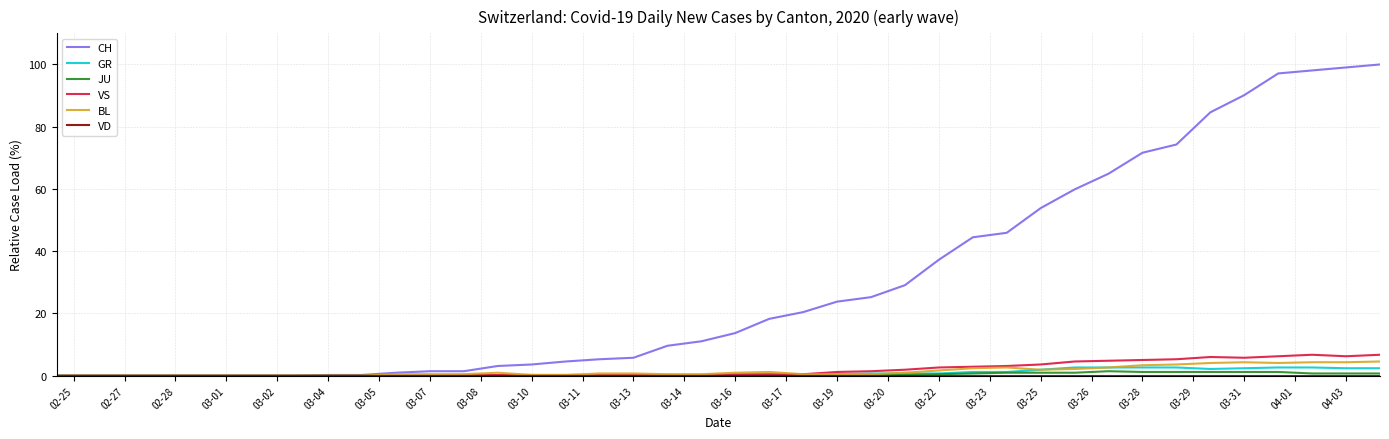

At how many categories does at least one series exceed 59?

10